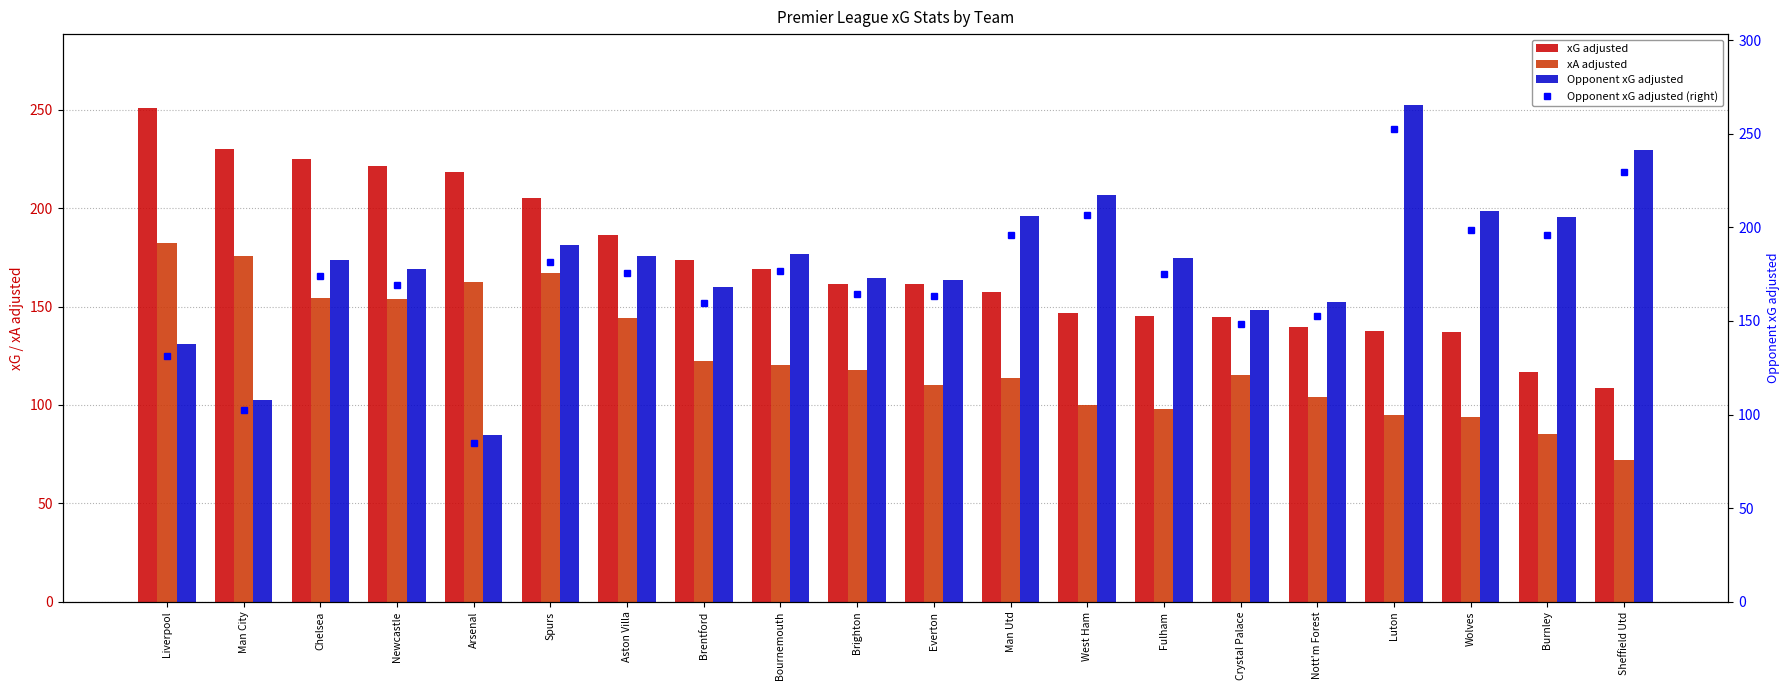

What is the label of the 10th bar from the left?

Brighton